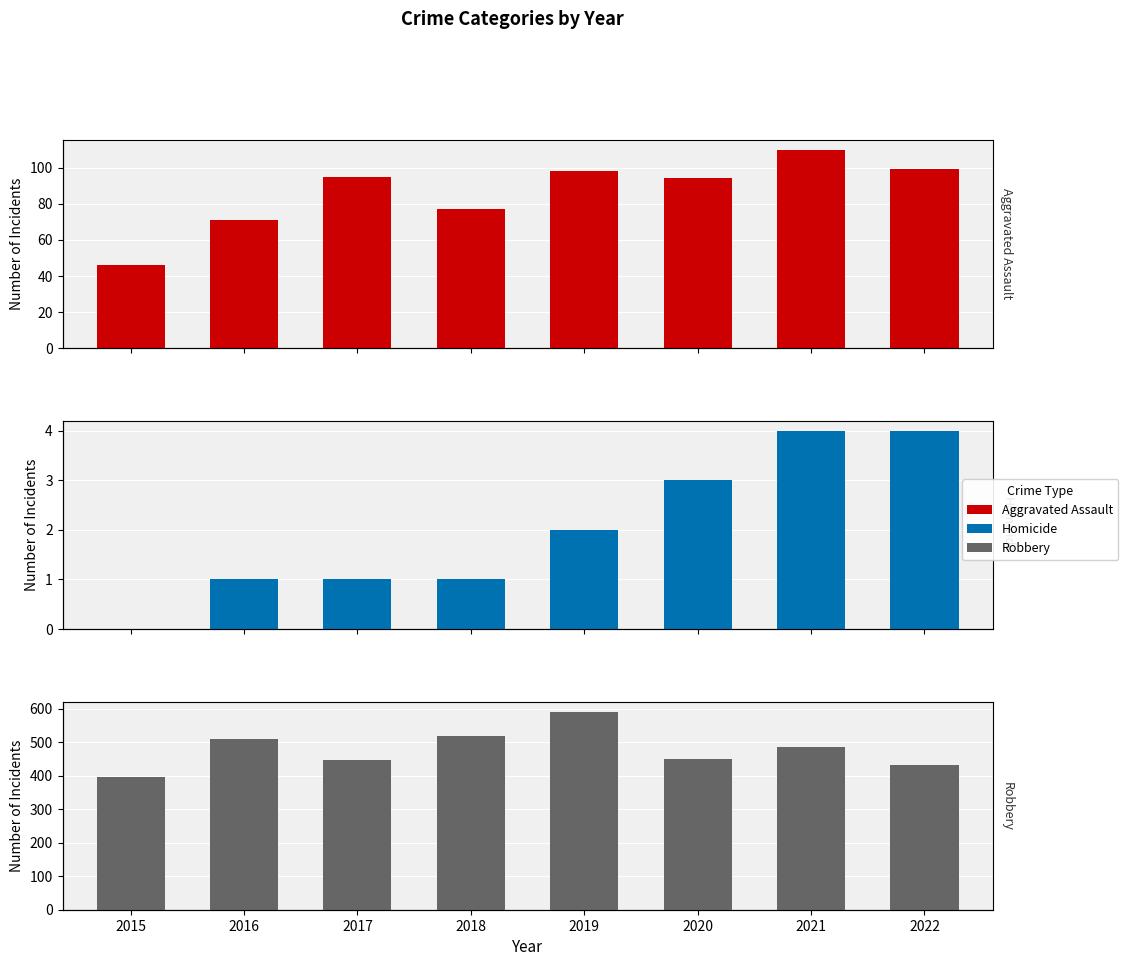

Rank the series at 2015 from lowest to highest value.

Homicide, Aggravated Assault, Robbery